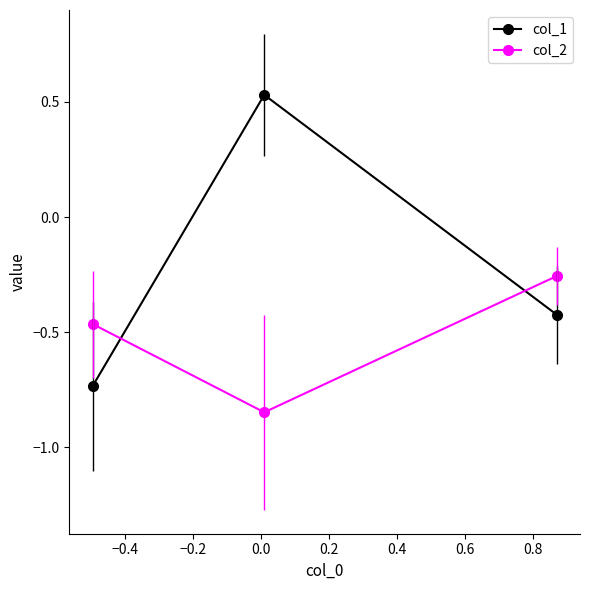

Which series has the largest range (max minus min)?

col_1